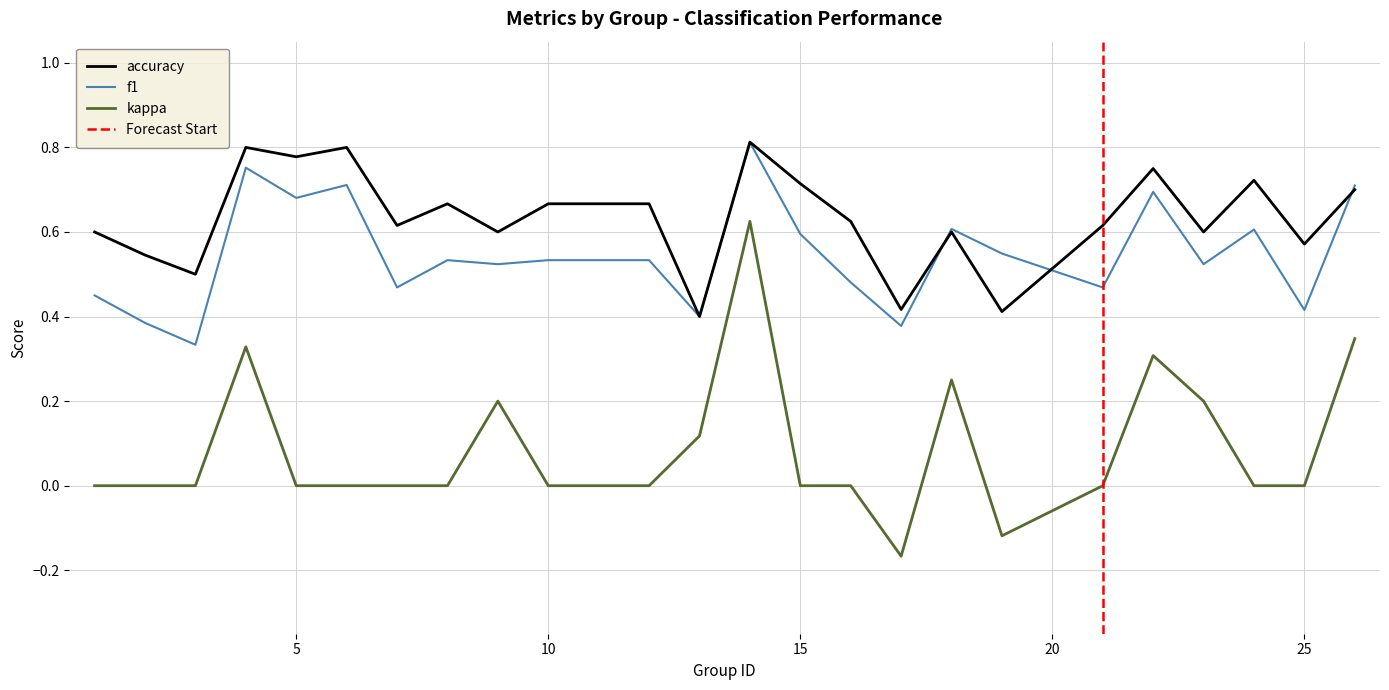

At which category does f1 reach its first local peak?

4